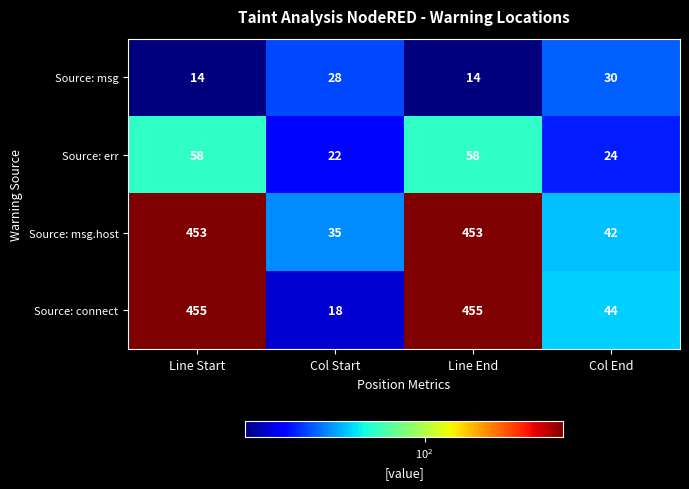

The value of Source: msg.host at Col Start is 16. True or false?

False